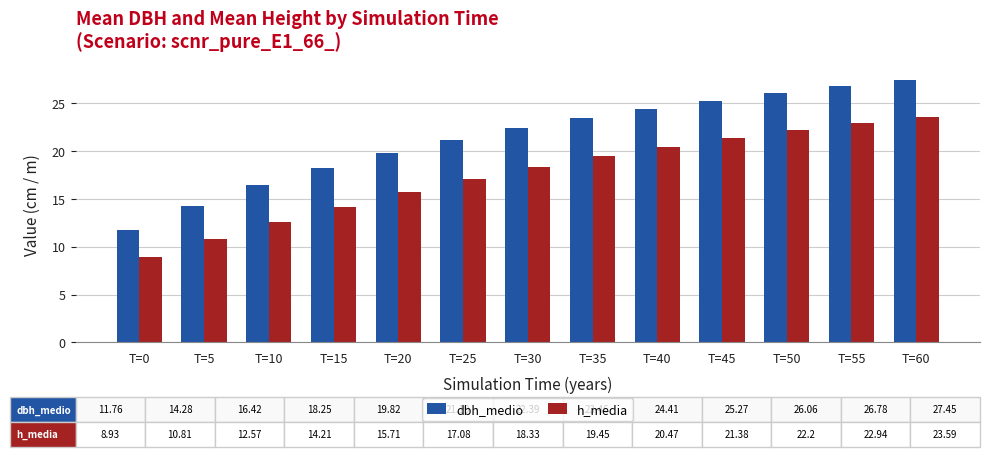

What is the difference between the h_media values at T=60 and T=35?

4.1